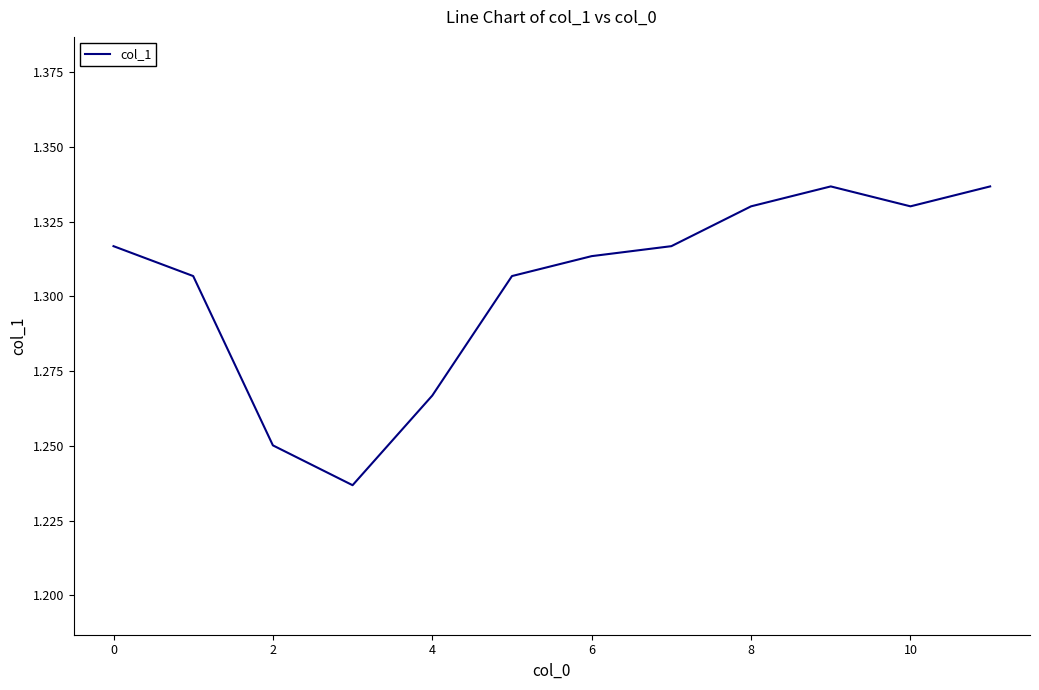

The value at 6 is 0.4. True or false?

False